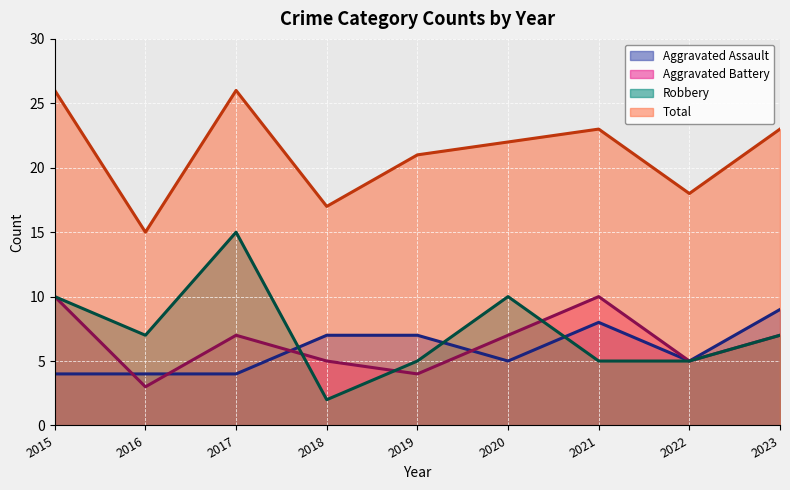

At which label is Aggravated Battery closest to 6?

2017